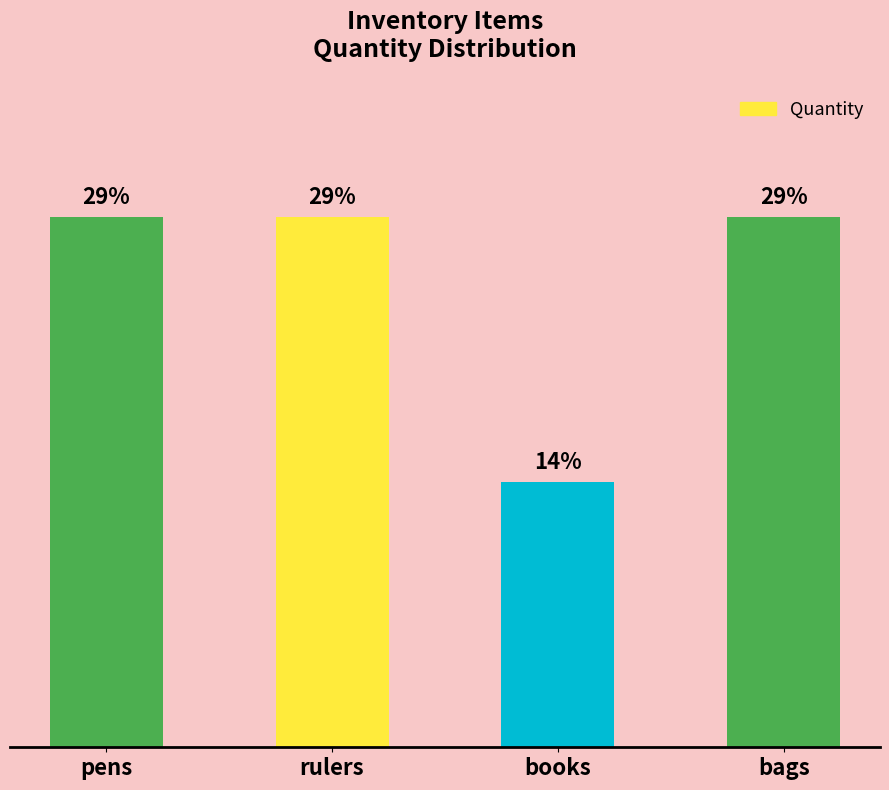

List the labels in order of value, largest first.

pens, rulers, bags, books